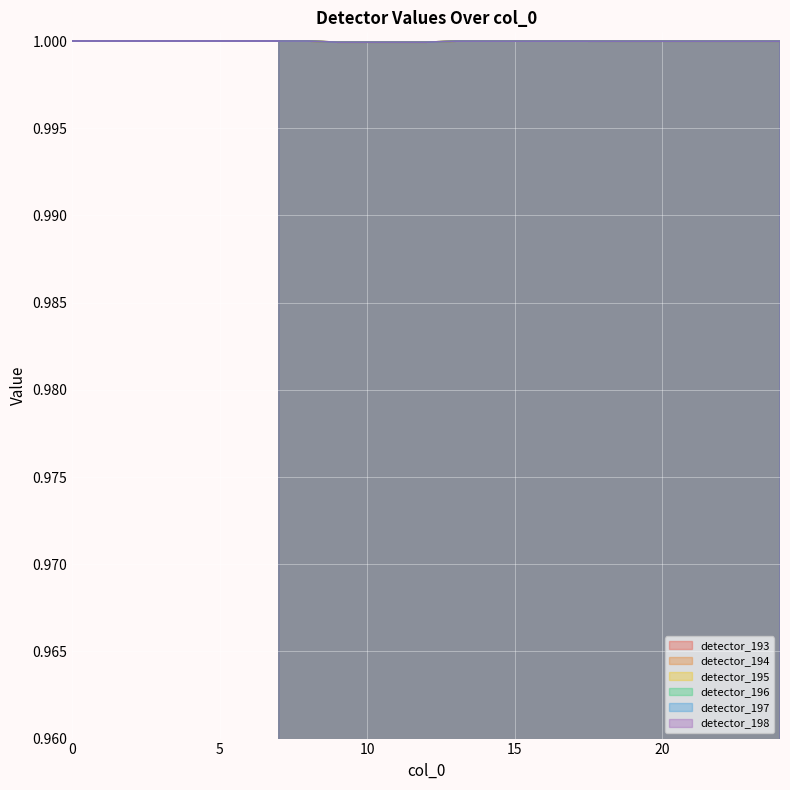

What is the value of the detector_198 point at the 7th from the left?

1.0